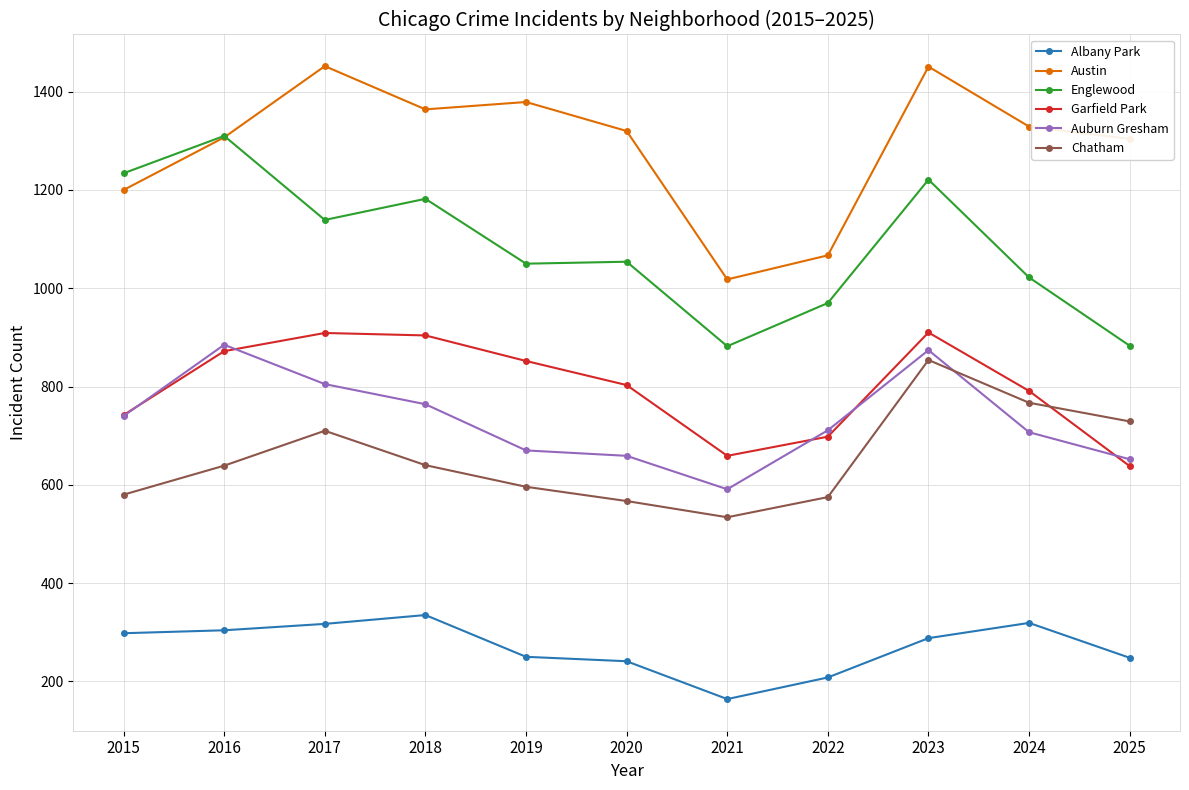

Which series changed the most between 2016 and 2025?

Englewood